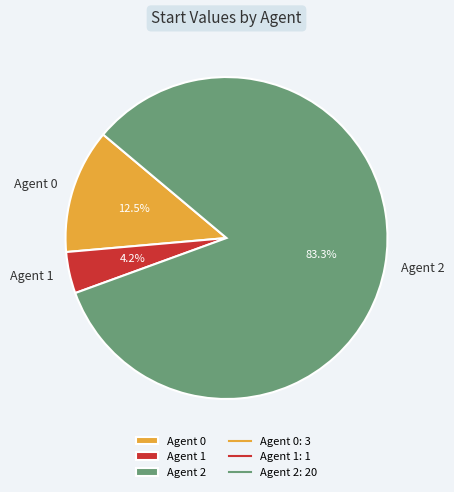

Which slice is the smallest?

Agent 1